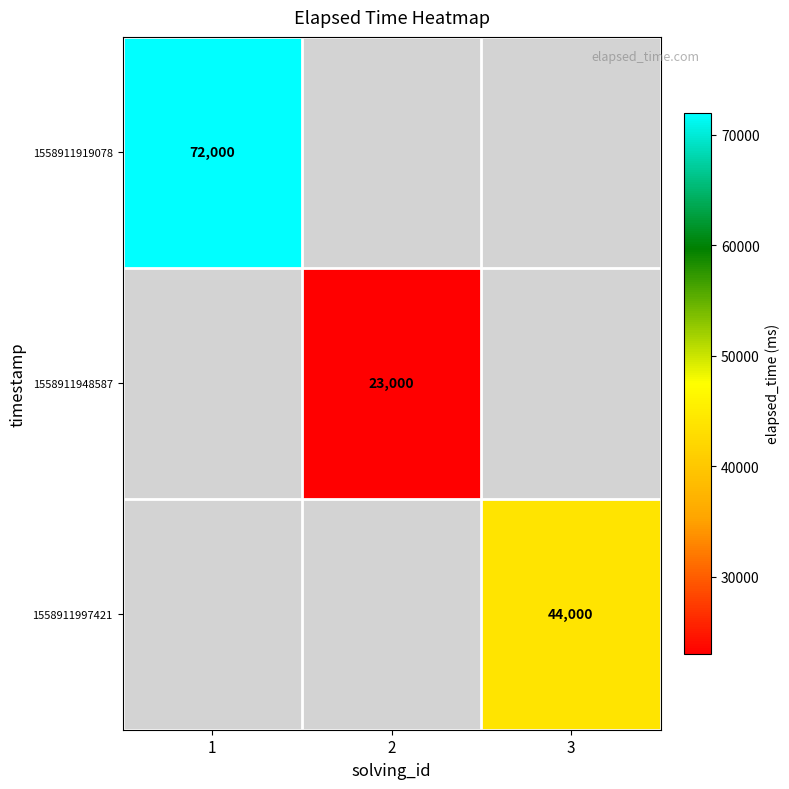

The 1558911997421 series shows 44000 at 3. True or false?

True